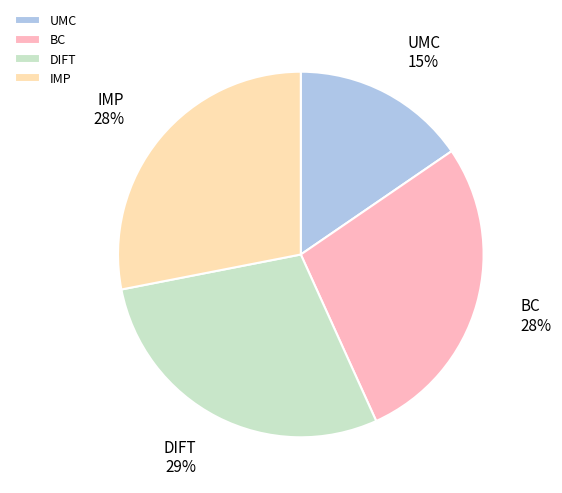

How many segments does this pie chart have?

4